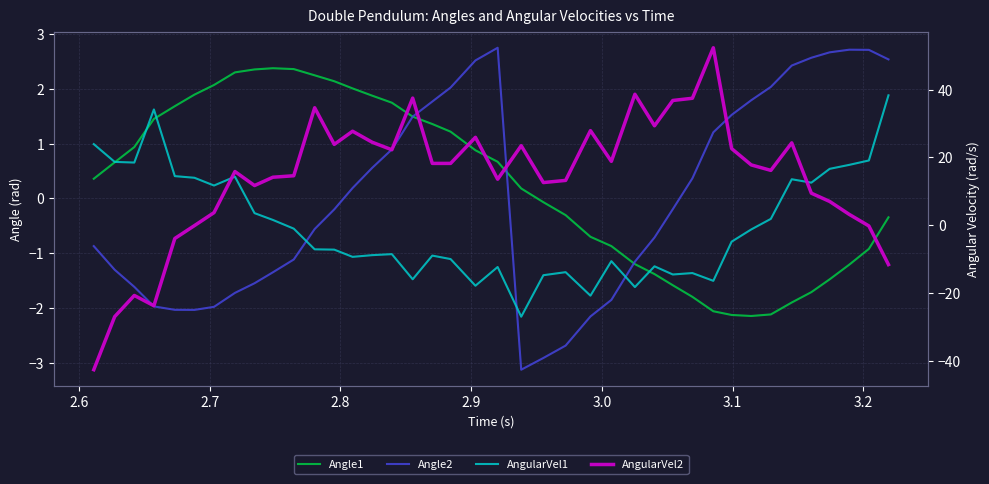

Does the chart display data point markers on the line(s)?

No